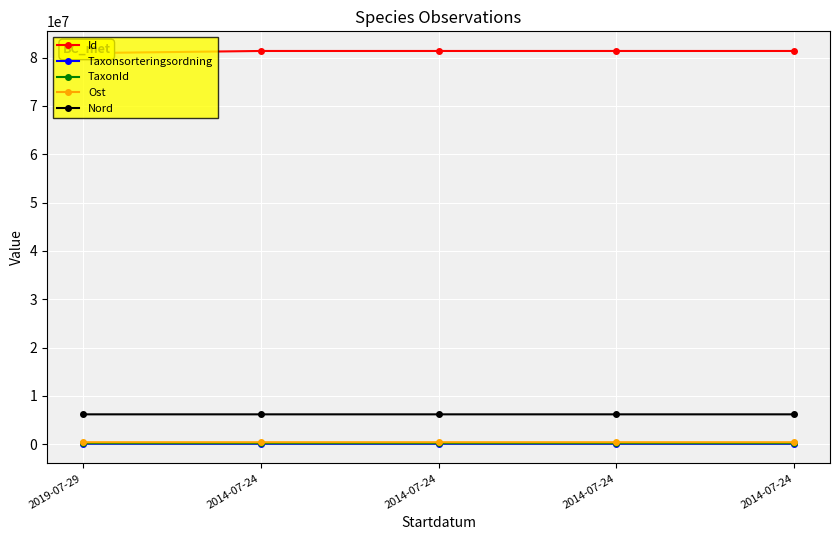

What is the label of the 4th point from the right?

2014-07-24